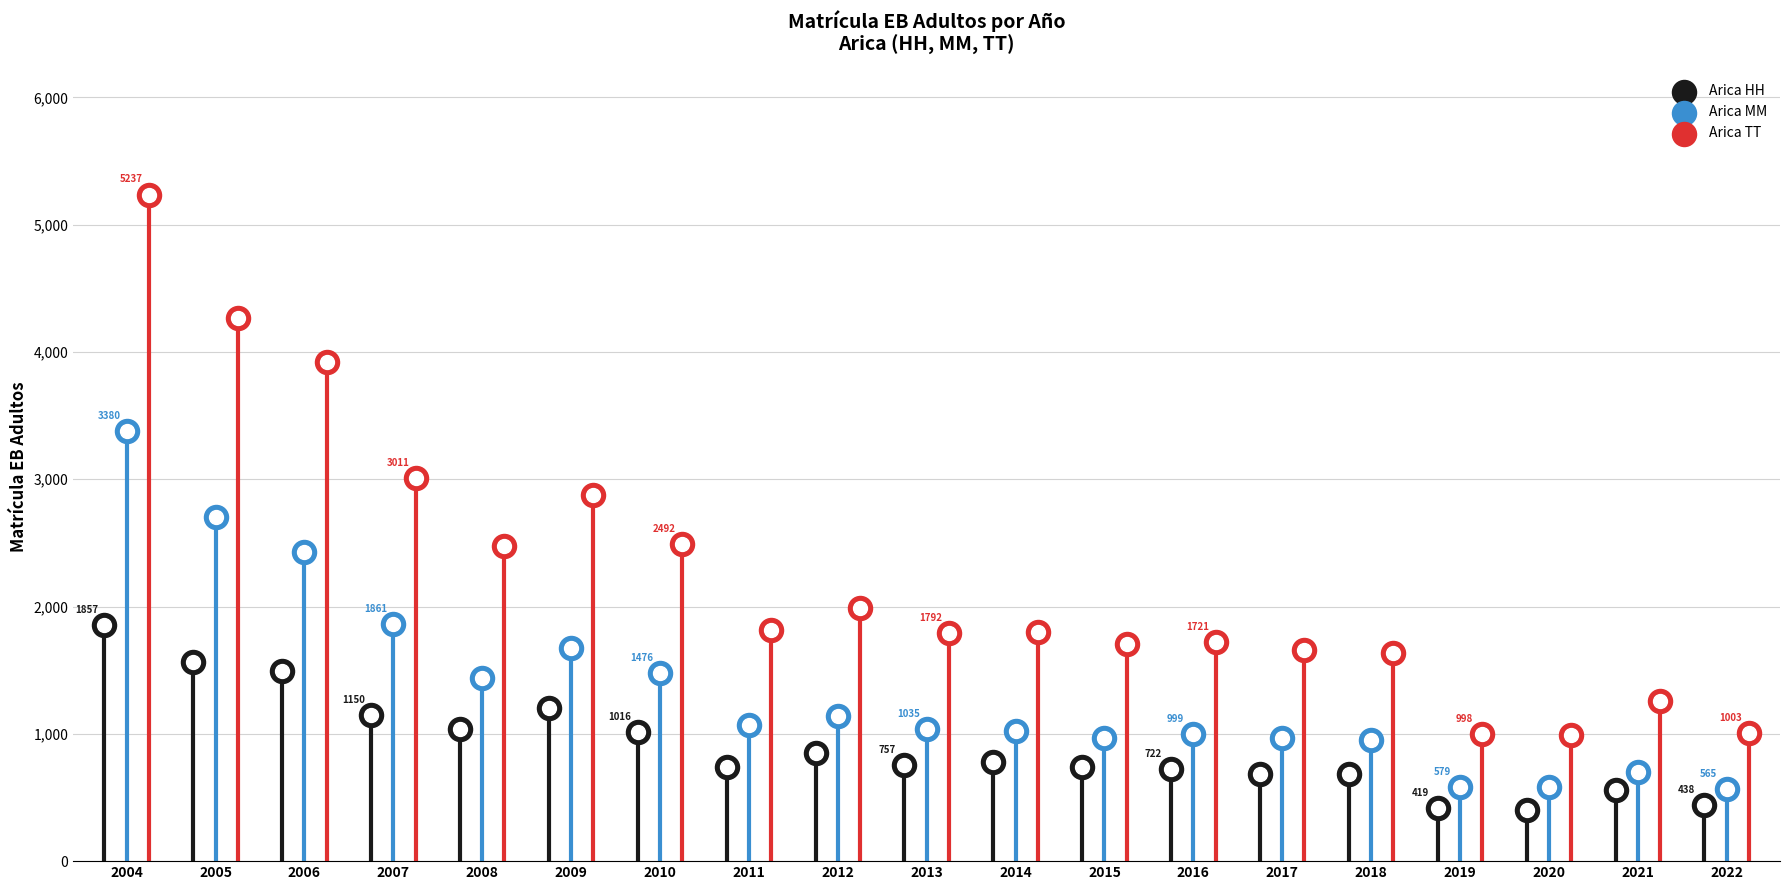

Which series has the largest total across all categories?

Arica TT